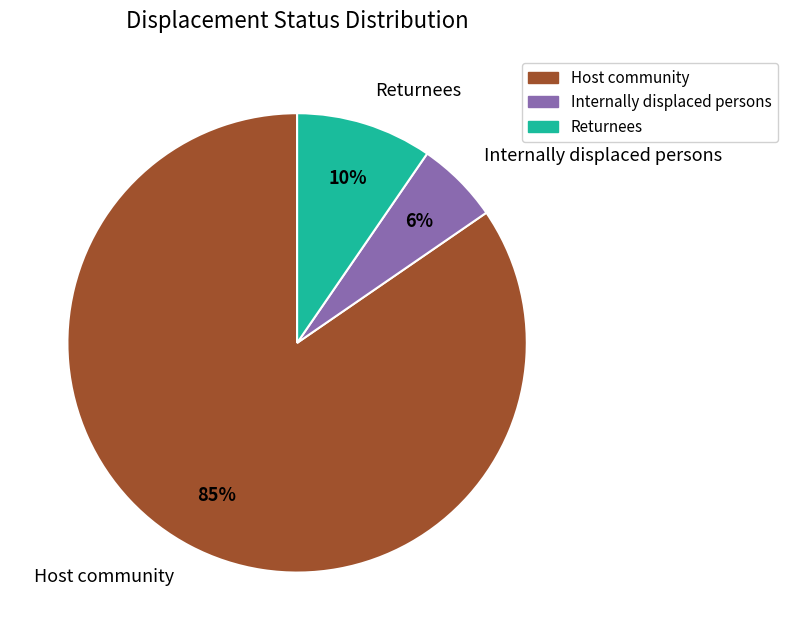

To the nearest percent, what is the average slice percentage?

33%